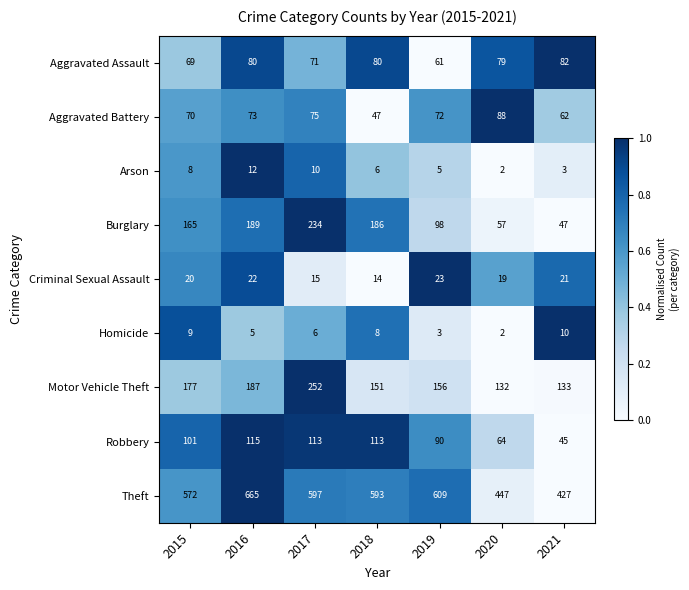

The value of Aggravated Assault at 2021 is 82. True or false?

True